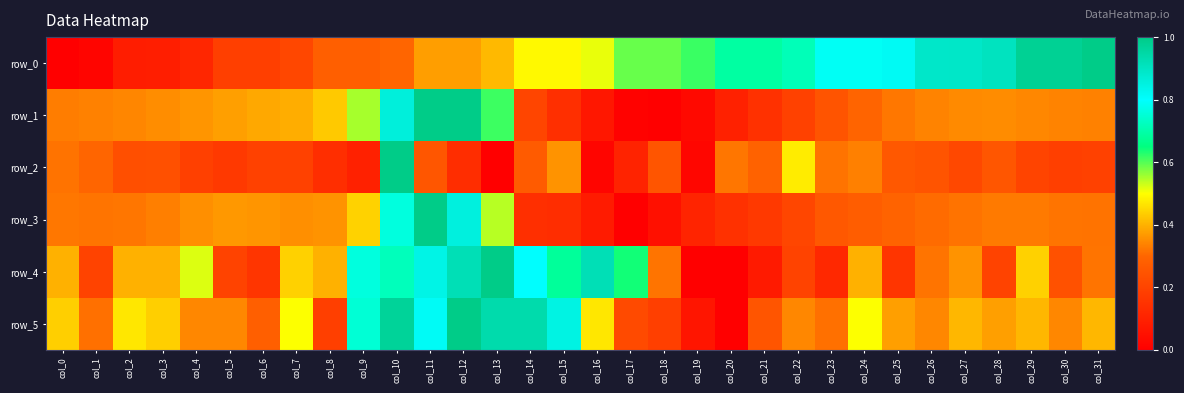

What is the sum of all row_4 values?

13.6